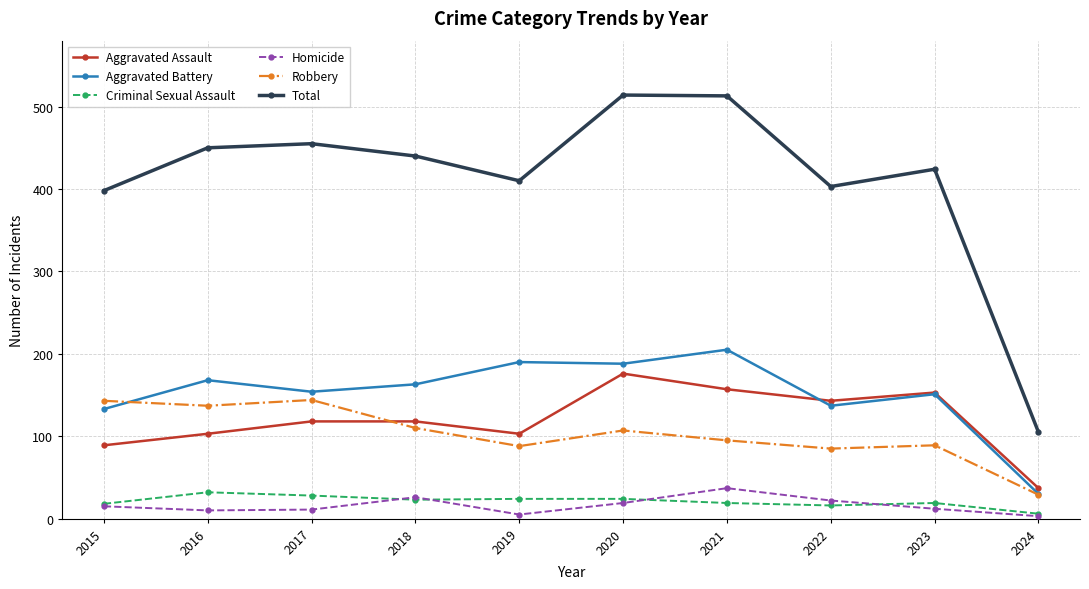

How many interior local peaks does the Homicide series have?

2